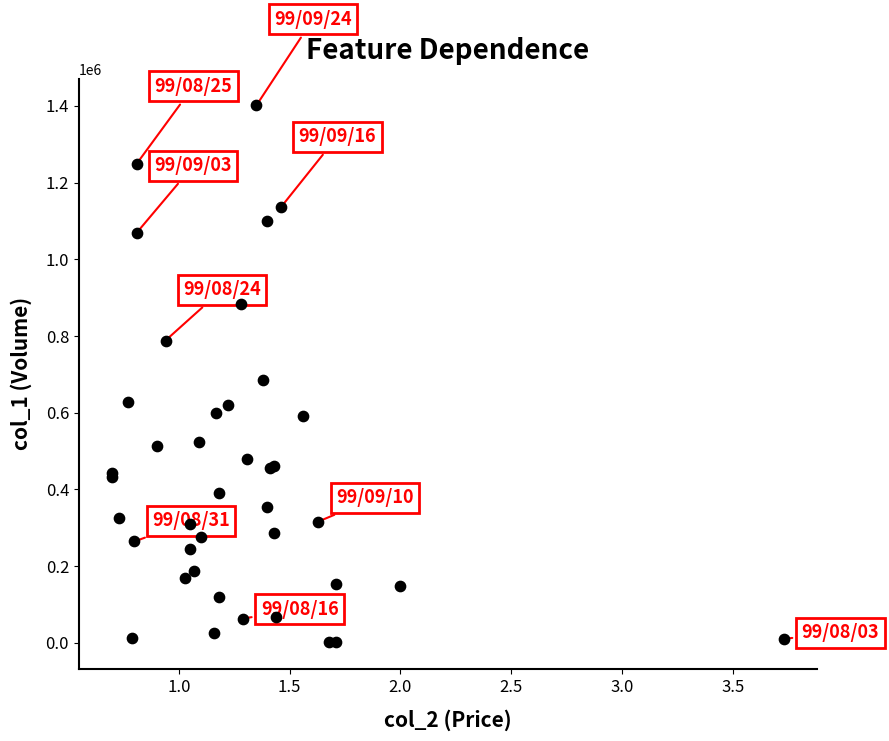

What Y value in the scatter plot is closest to 701500?

685000